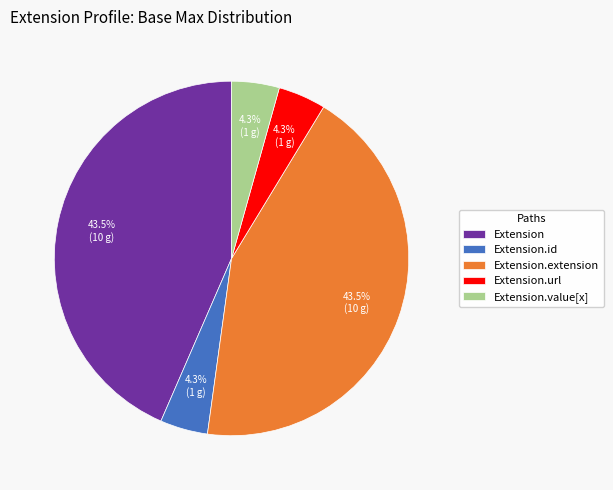

How many segments does this pie chart have?

5